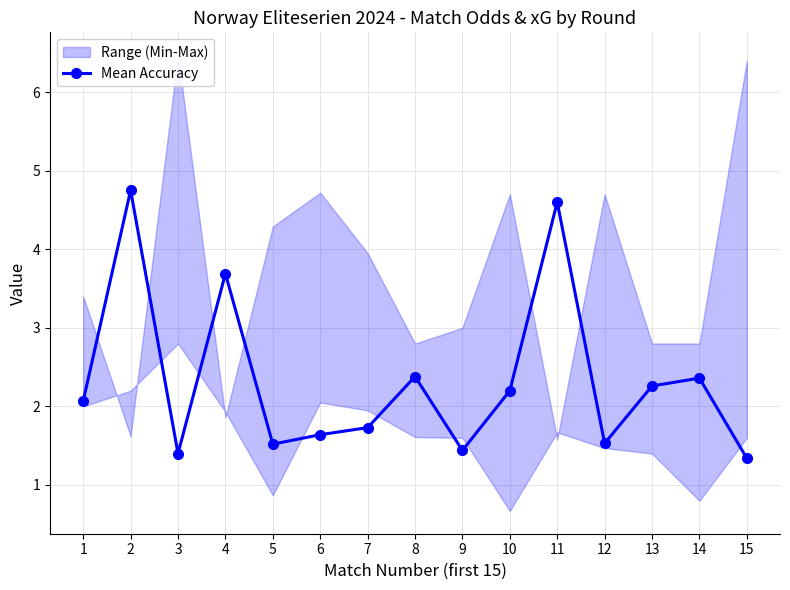

Reading left to right, list all the values displayed in this chart.

1=2.1	2=4.8	3=1.4	4=3.7	5=1.5	6=1.6	7=1.7	8=2.4	9=1.4	10=2.2	11=4.6	12=1.5	13=2.3	14=2.4	15=1.3